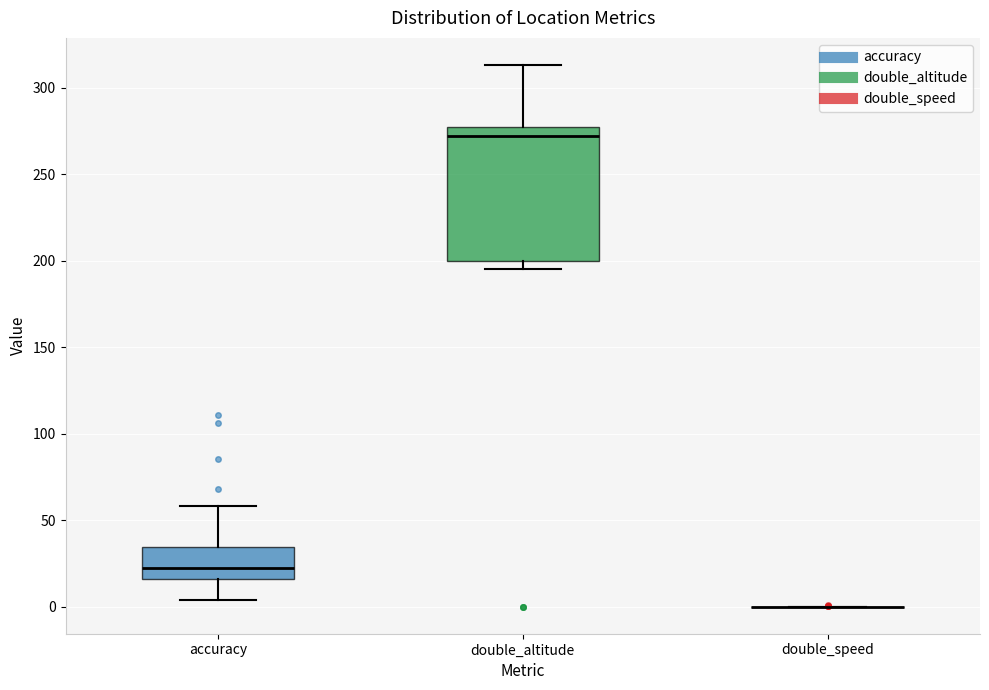

Reading left to right, read every box against the y-axis: the position of its median line, the range the box covers, and the ends of its whiskers. The values are not printed on the chart, so give them approximately, as read against the axis.

accuracy: median 25, box 15 to 35, whiskers 5 to 60
double_altitude: median 270, box 200 to 275, whiskers 195 to 315
double_speed: box collapsed to a line at 0, whiskers 0 to 0